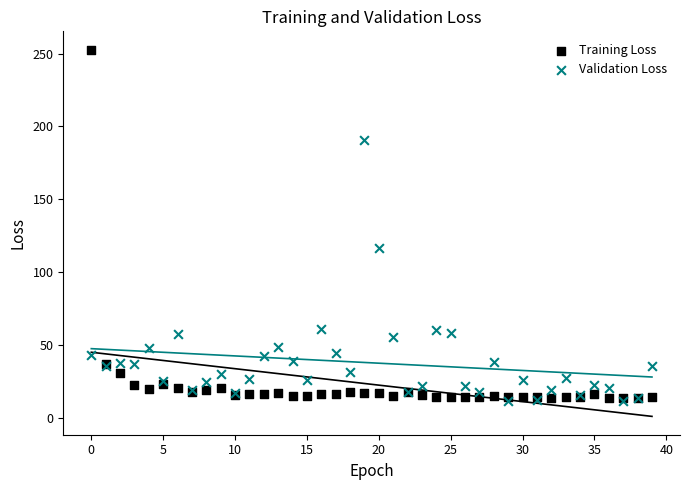

Across all series, what Y value is closest to 132?

116.4